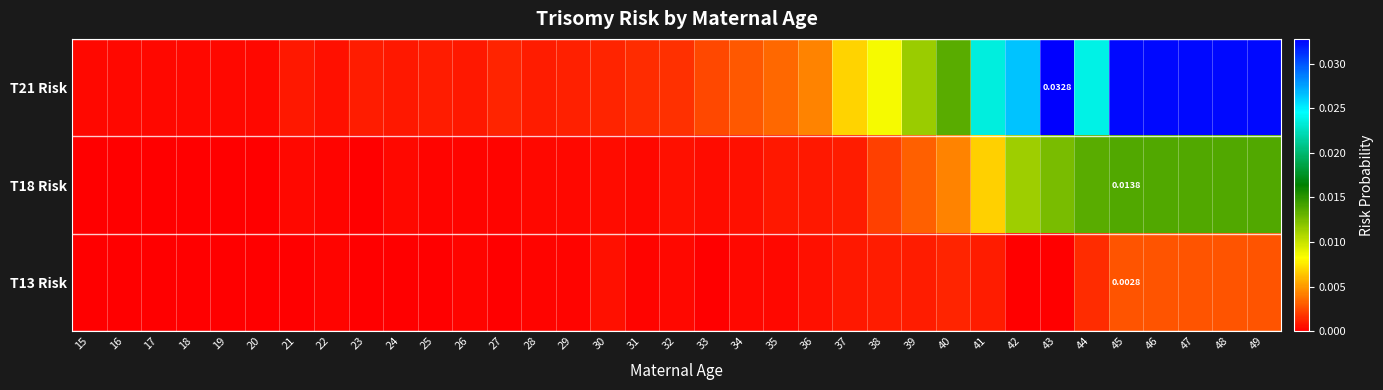

Which series changed the most between 23 and 48?

T21 Risk